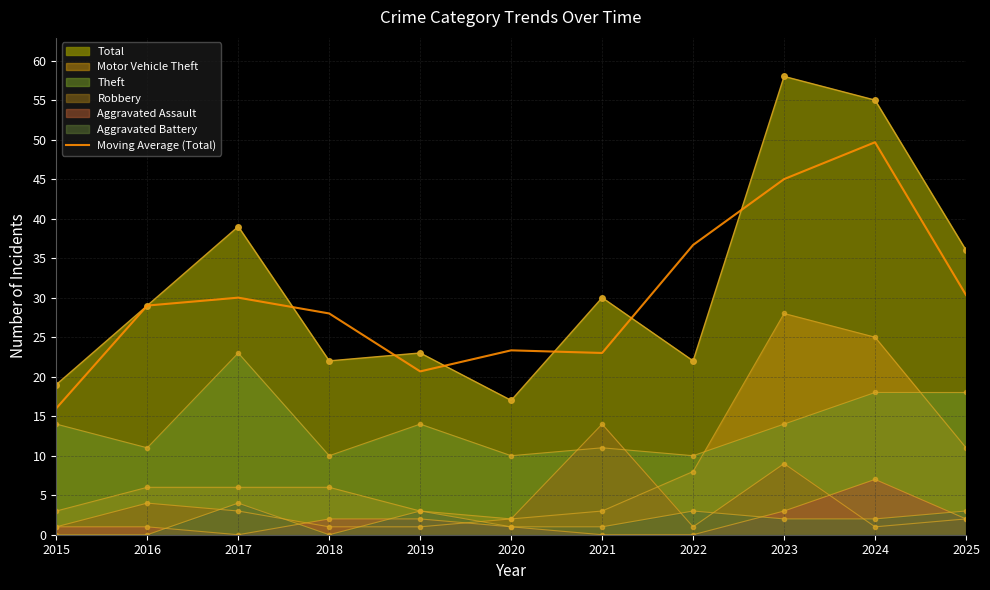

Which category has the lowest value across all series?

2015